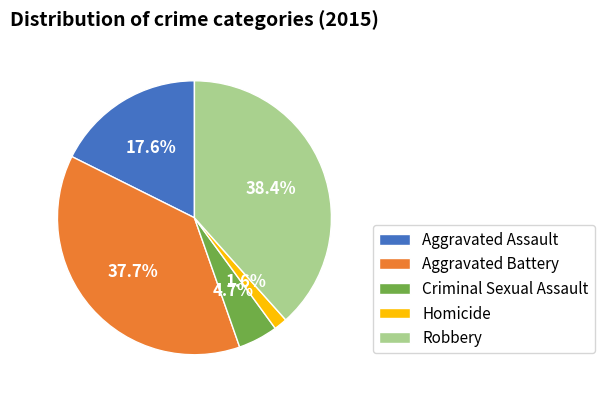

Do Homicide and Aggravated Battery together represent more than half of the pie?

No